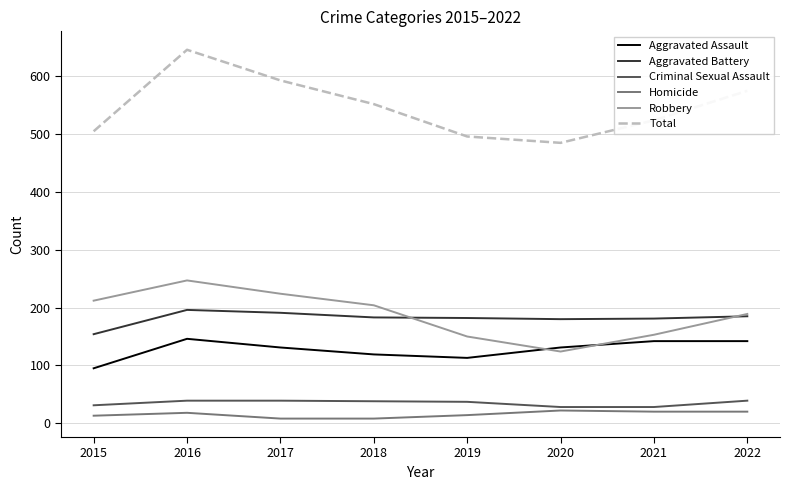

True or false: Aggravated Battery has a value of 180 at 2020.

True